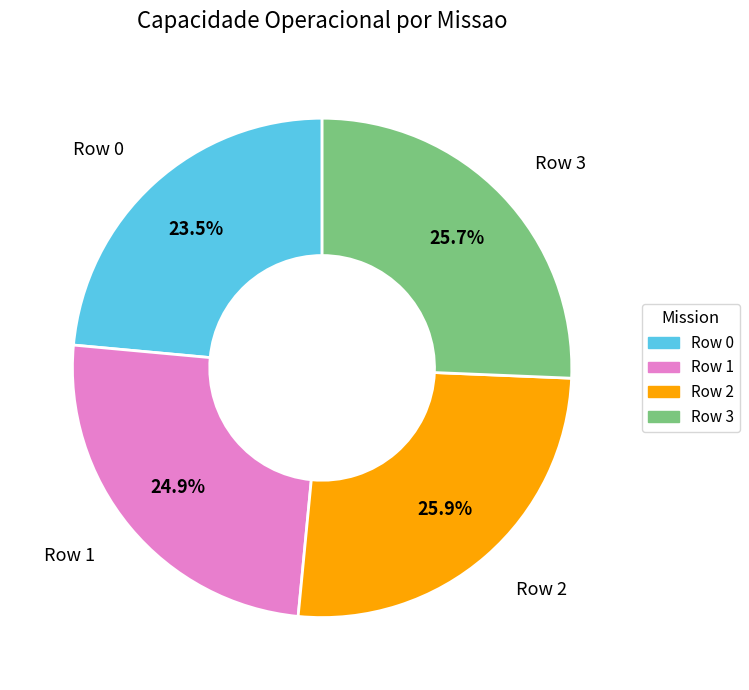

Approximately how many times larger is the value at Row 1 compared to Row 3?

1.0